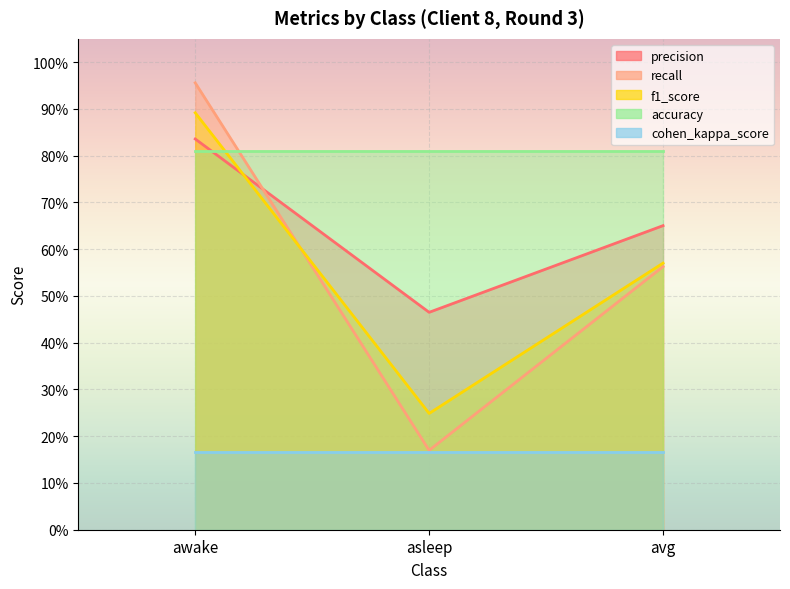

What is the sum of the f1_score values at avg and awake?

1.5